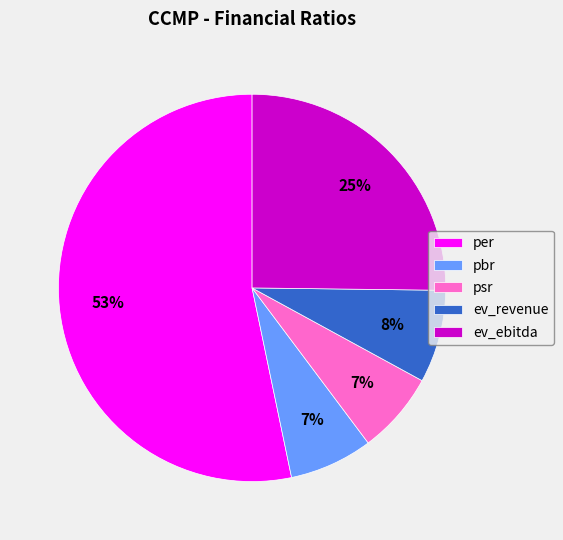

Count the number of slices in the pie.

5